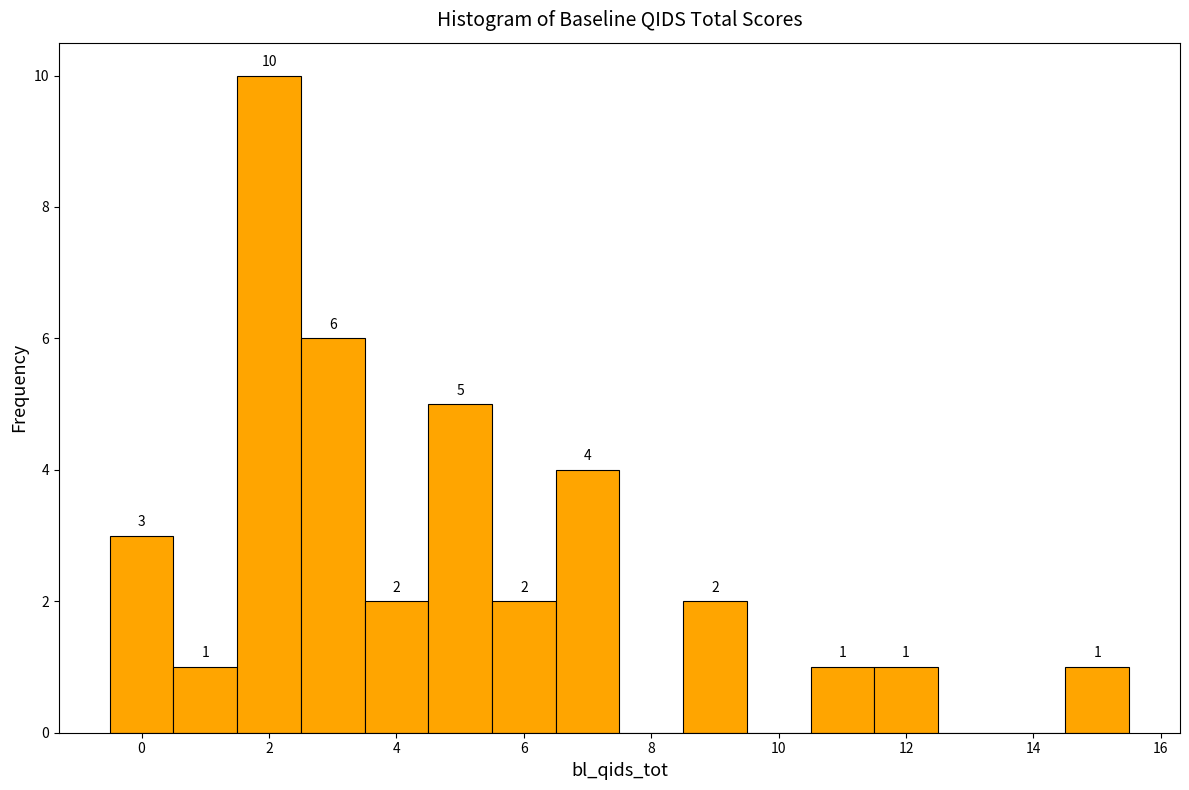

Which range on the x-axis has the tallest bar?

1.5 to 2.5